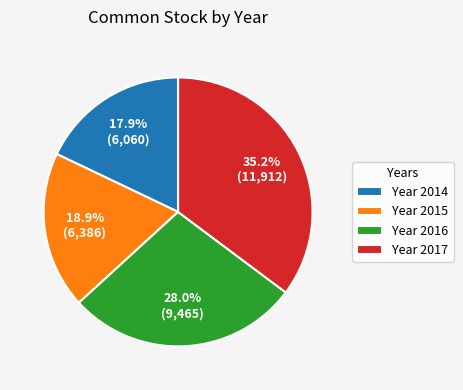

What is the ratio of the value at Year 2015 to the value at Year 2014?

1.1